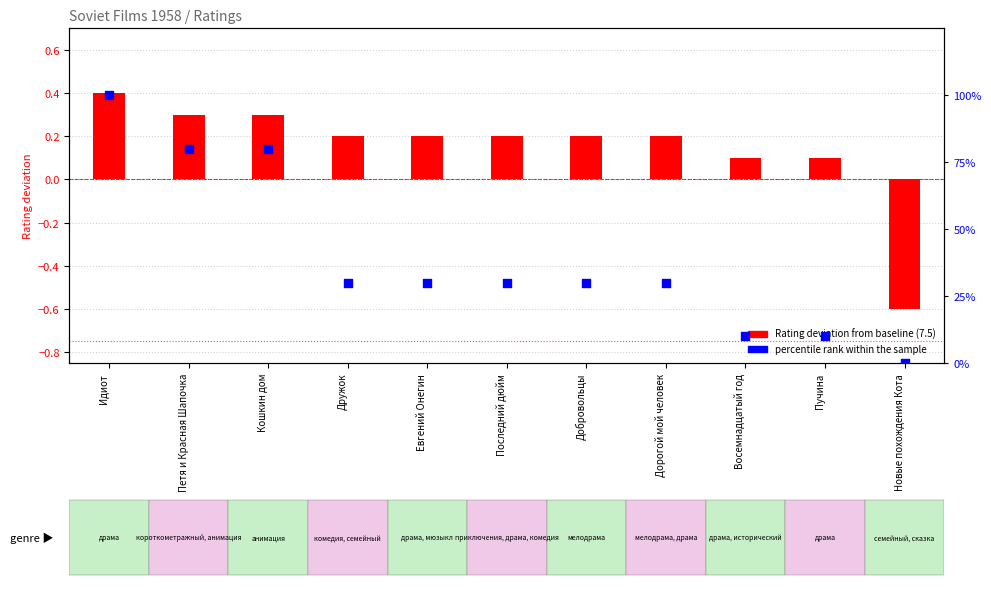

Which series has the largest total across all categories?

percentile rank within the sample